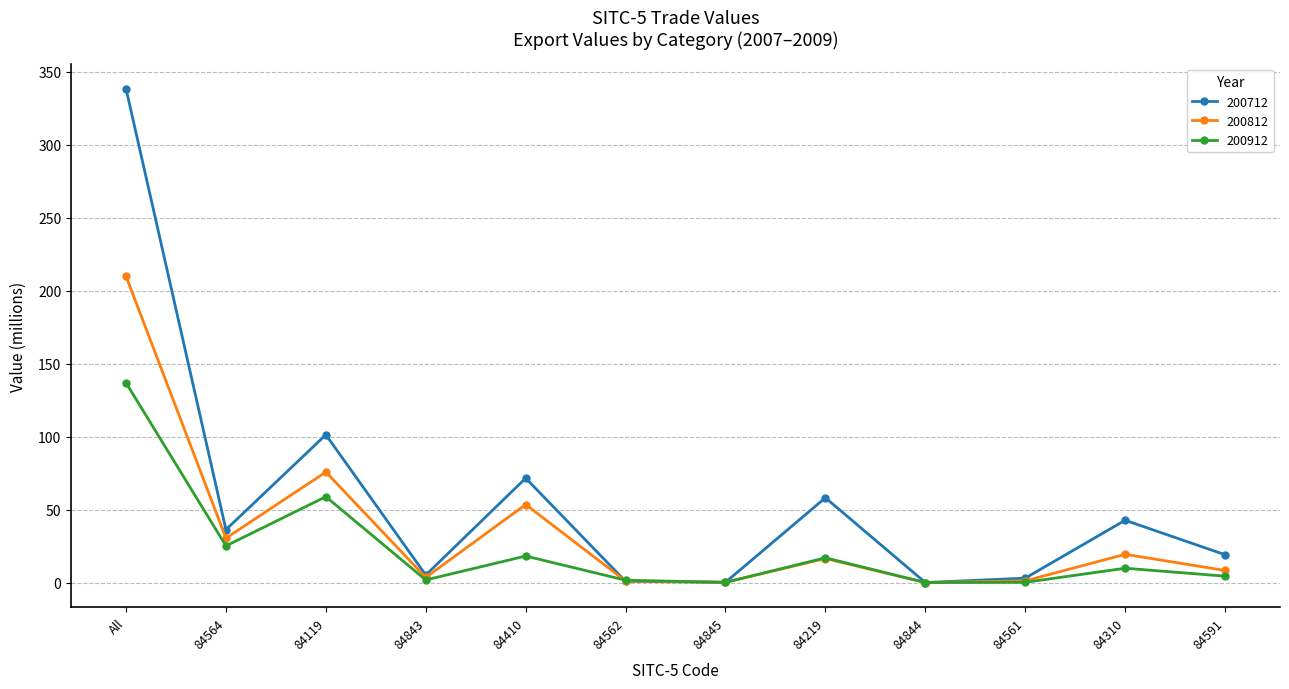

Read the 200712 value at 84591.

19.1